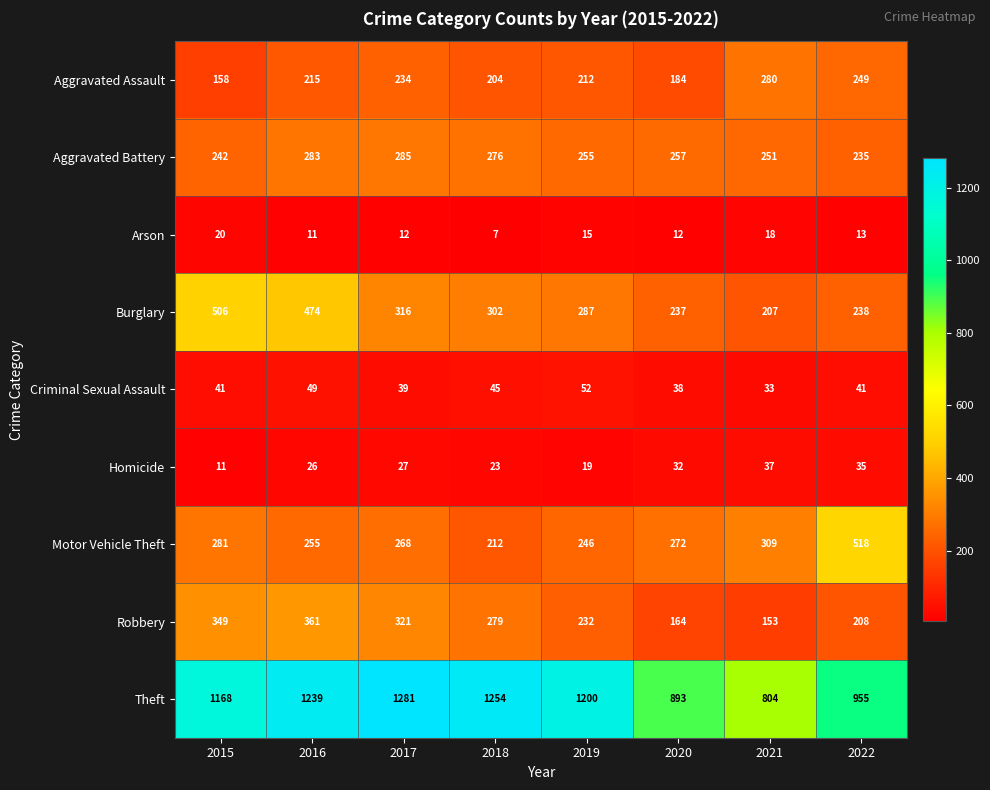

List the series in order of their peak value, lowest first.

Arson, Homicide, Criminal Sexual Assault, Aggravated Assault, Aggravated Battery, Robbery, Burglary, Motor Vehicle Theft, Theft